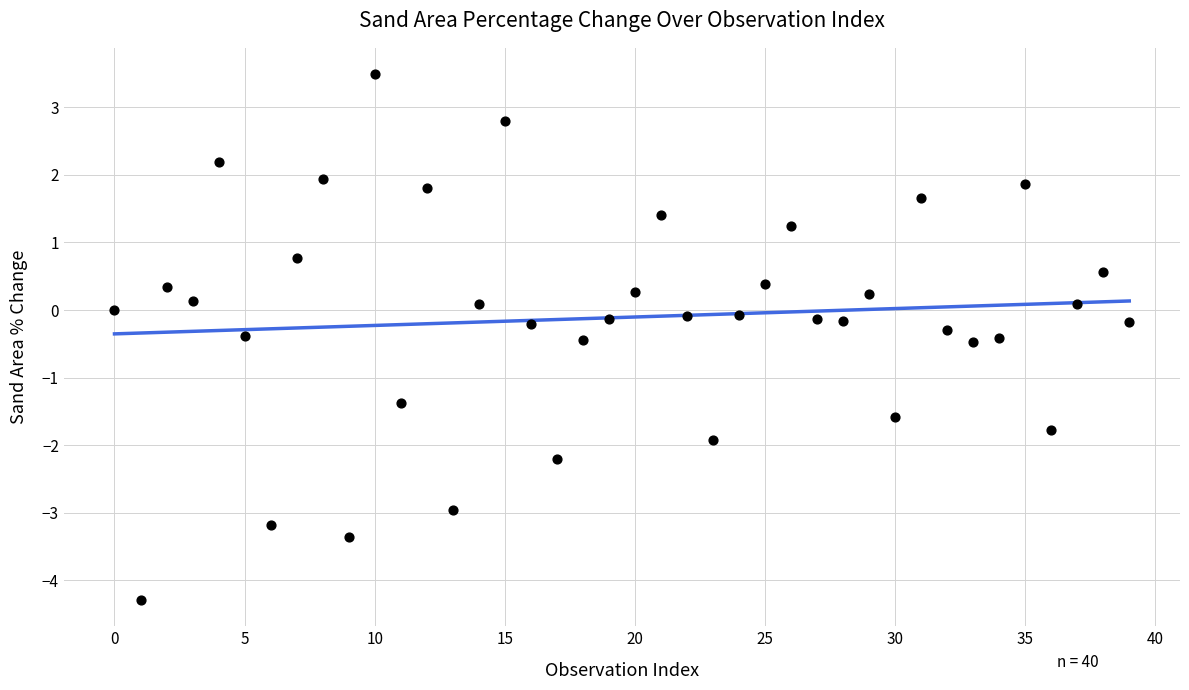

What is the range of Y values (max minus min)?

7.8